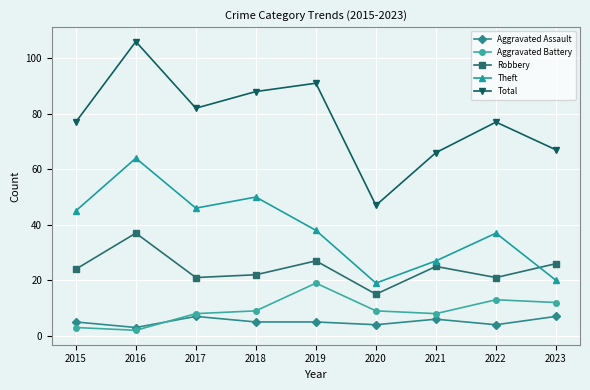

The Aggravated Battery series shows 5 at 2018. True or false?

False